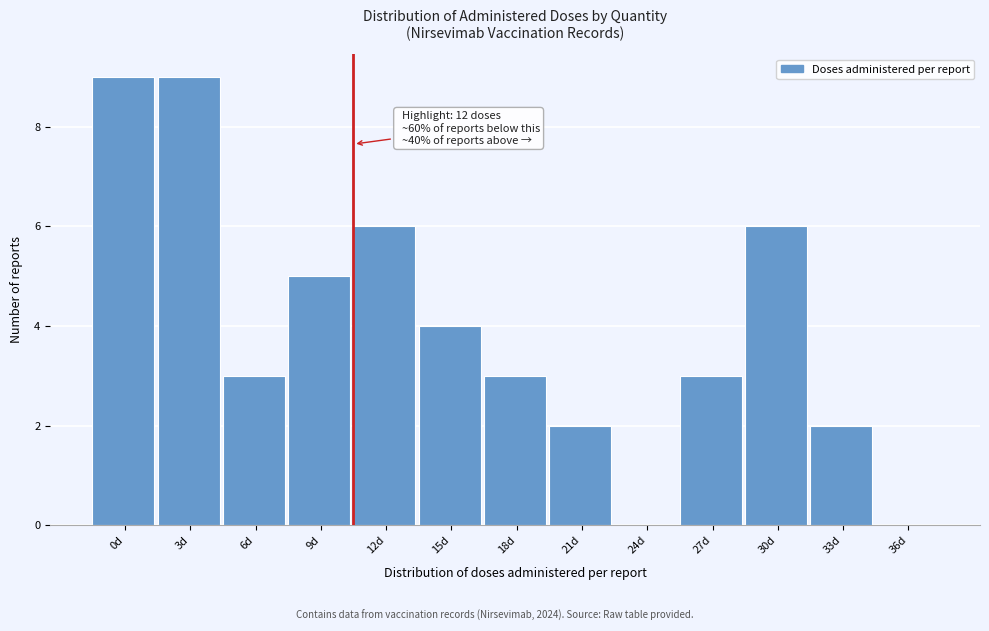

Reading left to right, extract all data points from this chart.

0d=9	3d=9	6d=3	9d=5	12d=6	15d=4	18d=3	21d=2	24d=0	27d=3	30d=6	33d=2	36d=0